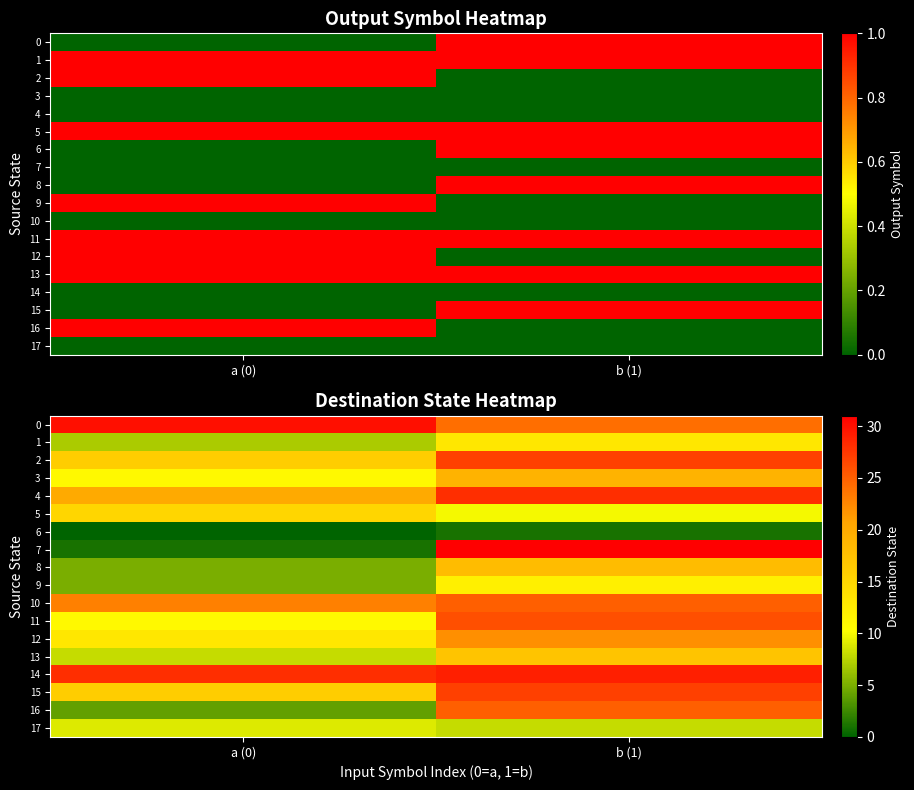

What is the average value of the 2 series?

22